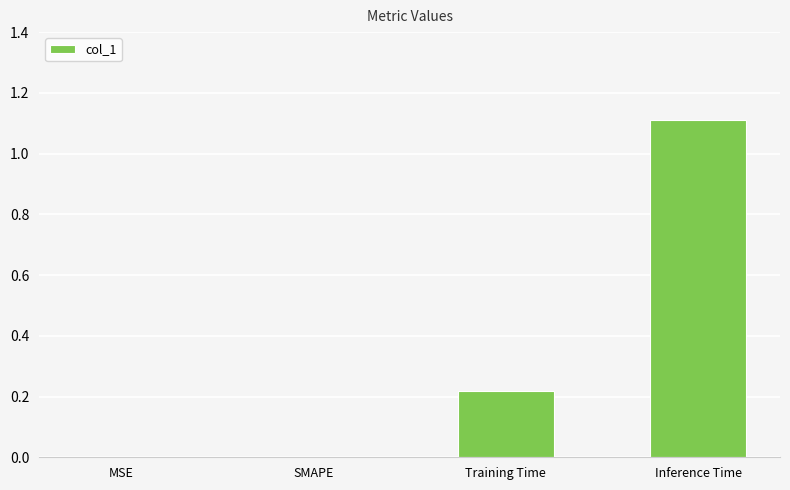

What is the greatest value displayed?

1.1